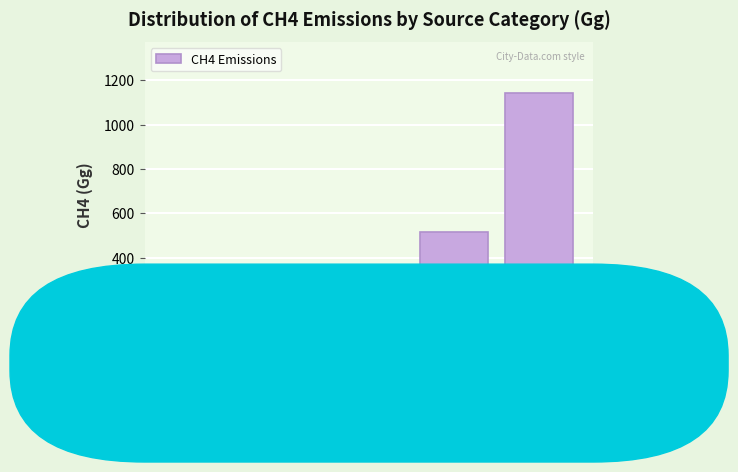

What is the maximum value shown in the chart?

1144.1